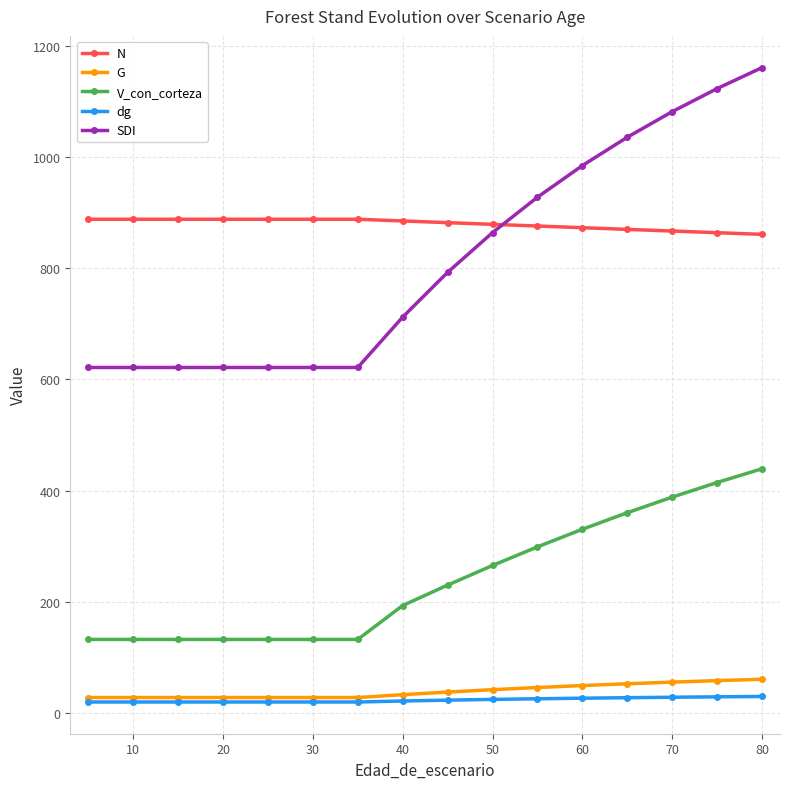

Rank the series by their maximum value, from lowest to highest.

dg, G, V_con_corteza, N, SDI